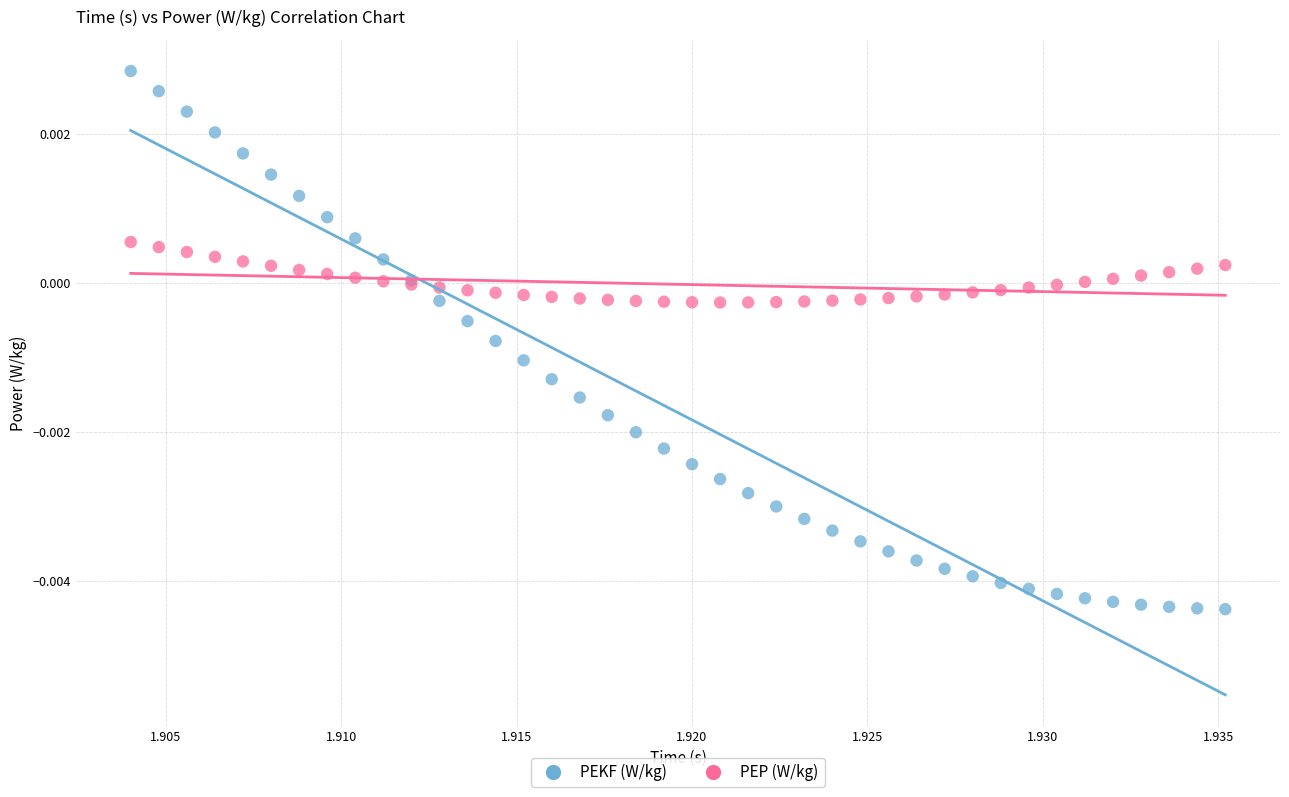

Which series contains the highest Y value?

PEKF (W/kg)